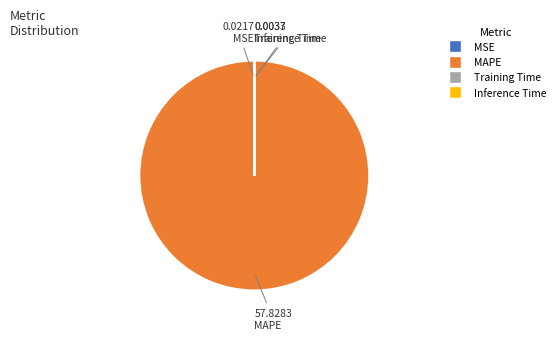

Which slice is the largest?

MAPE